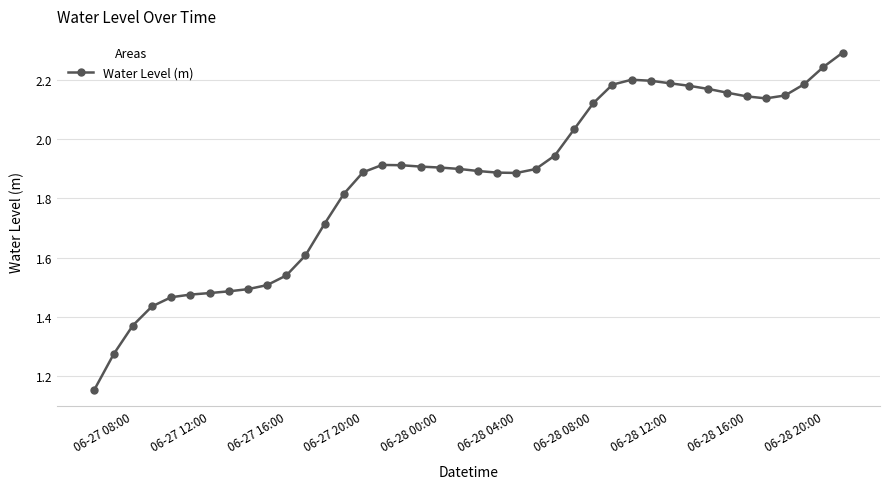

What is the maximum value shown in the chart?

2.3